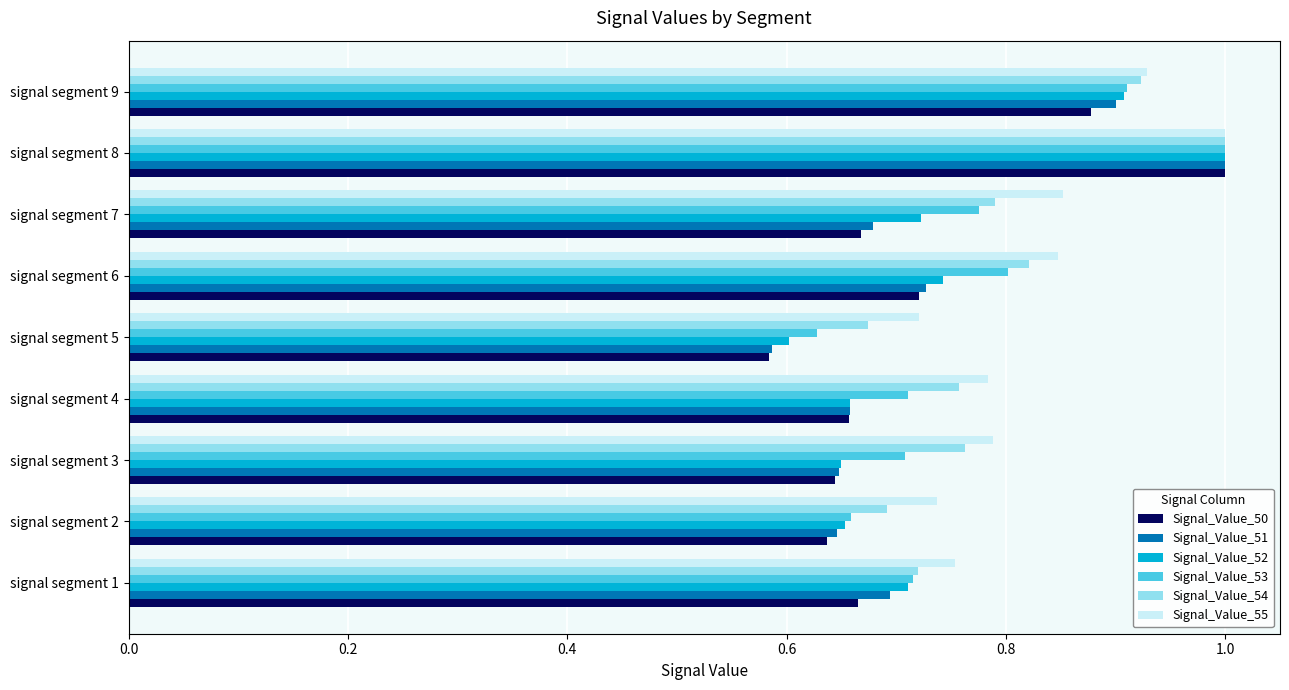

At how many categories does at least one series exceed 0?

9